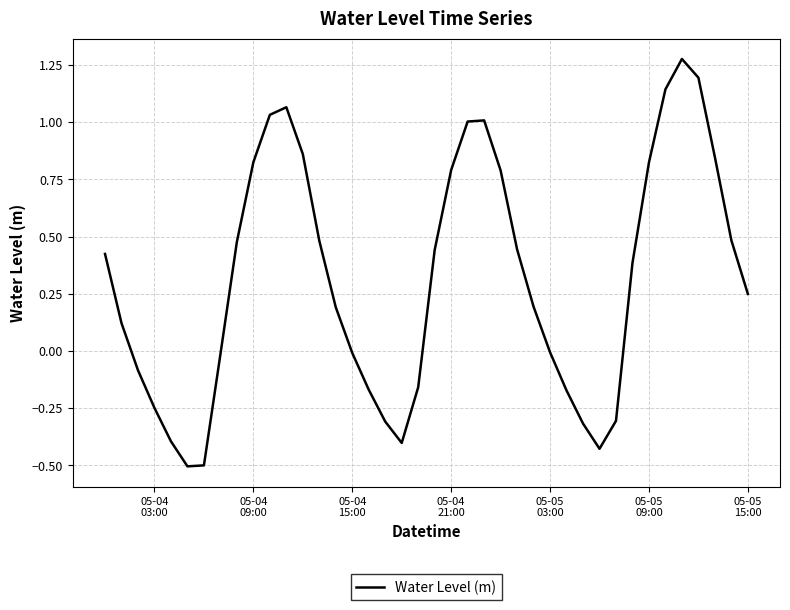

What is the minimum value shown in the chart?

-0.5